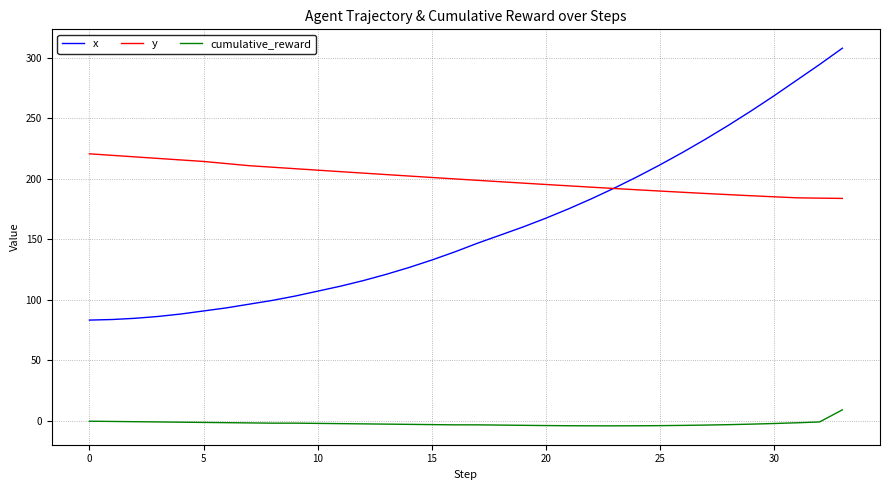

Which series has the widest spread of values?

x